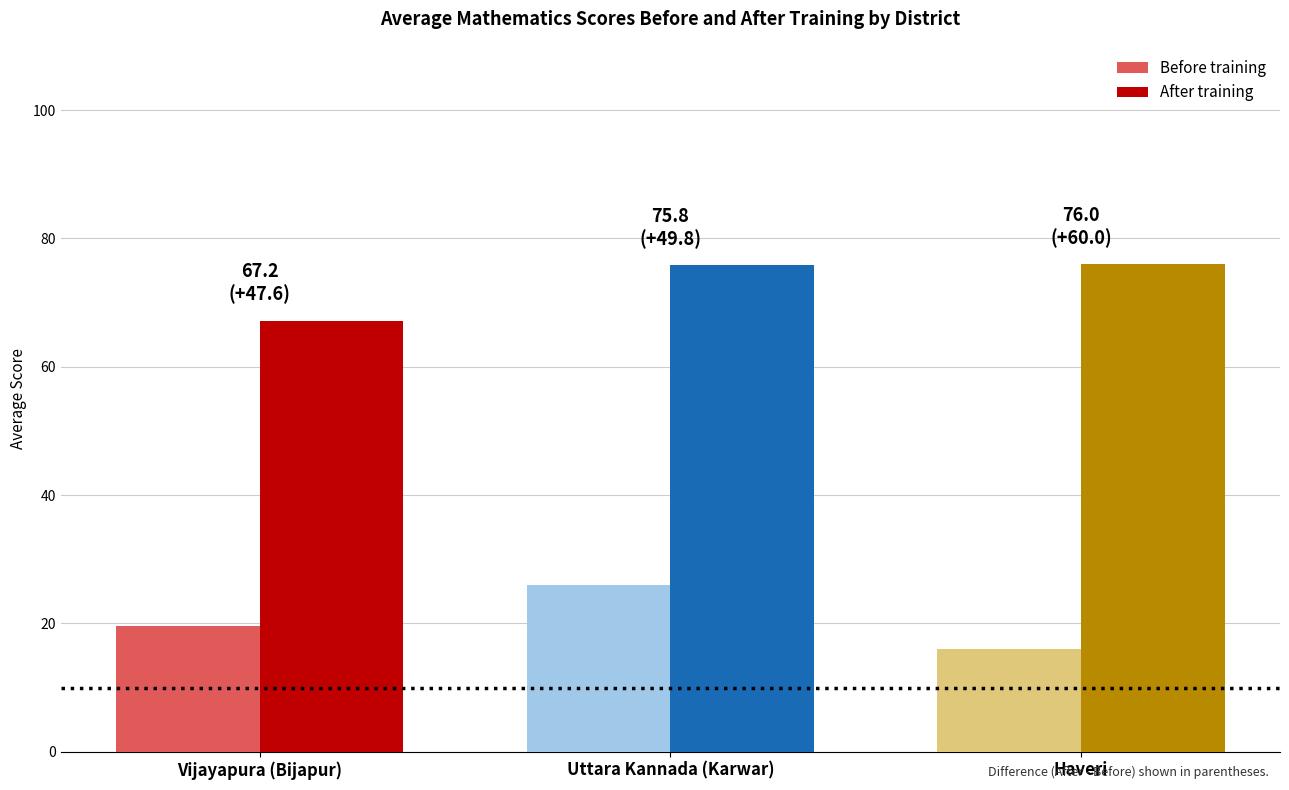

What is the label of the 2nd bar from the right?

Uttara Kannada (Karwar)